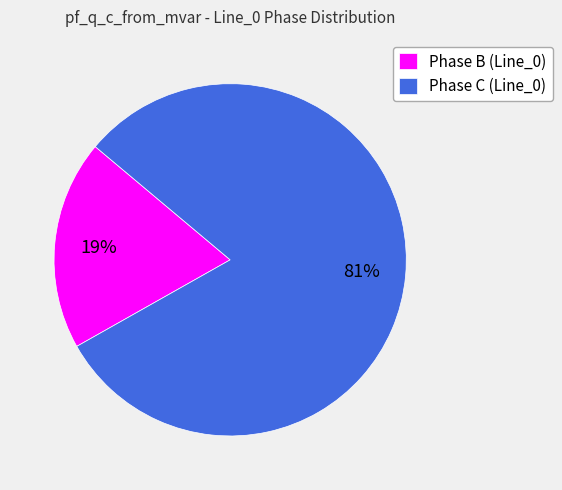

Count the number of slices in the pie.

2